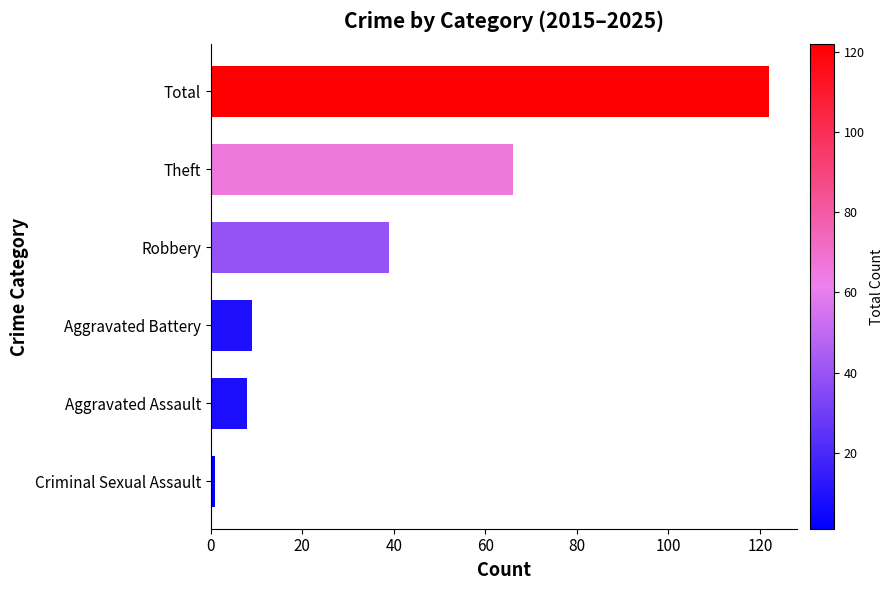

Between Criminal Sexual Assault and Robbery, which is larger?

Robbery